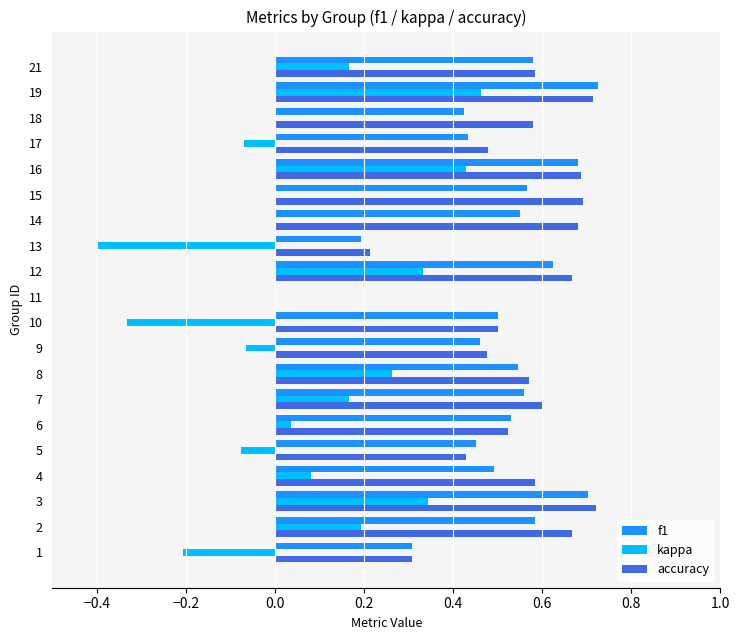

Is it true that f1 equals 0.6 at 12?

True